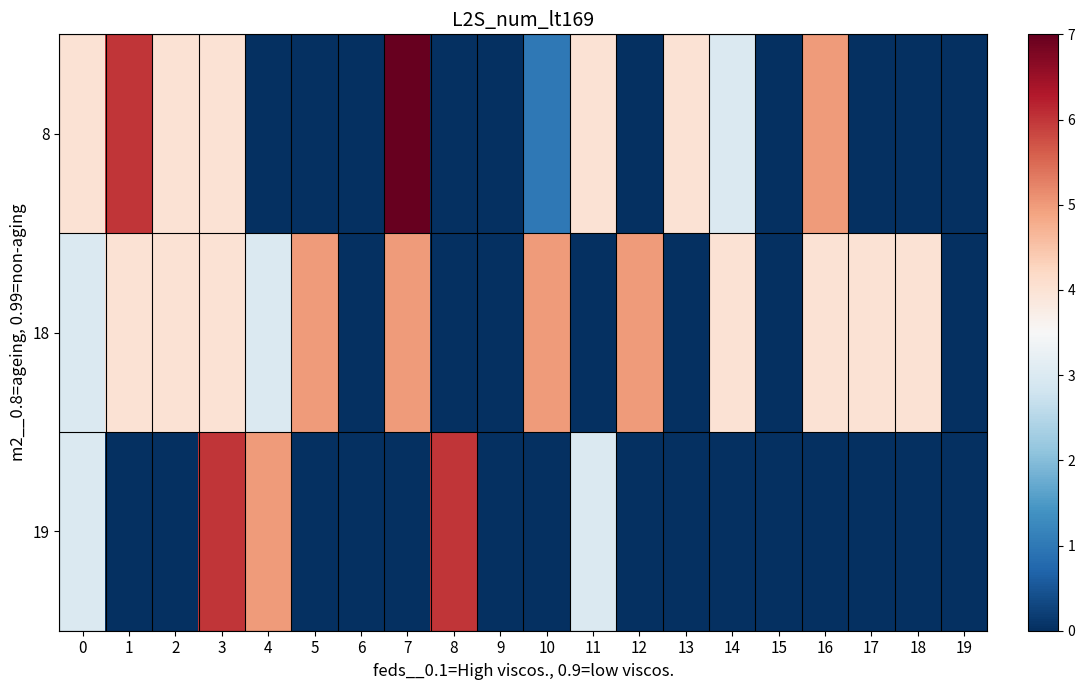

How many categories are shown in the chart?

20